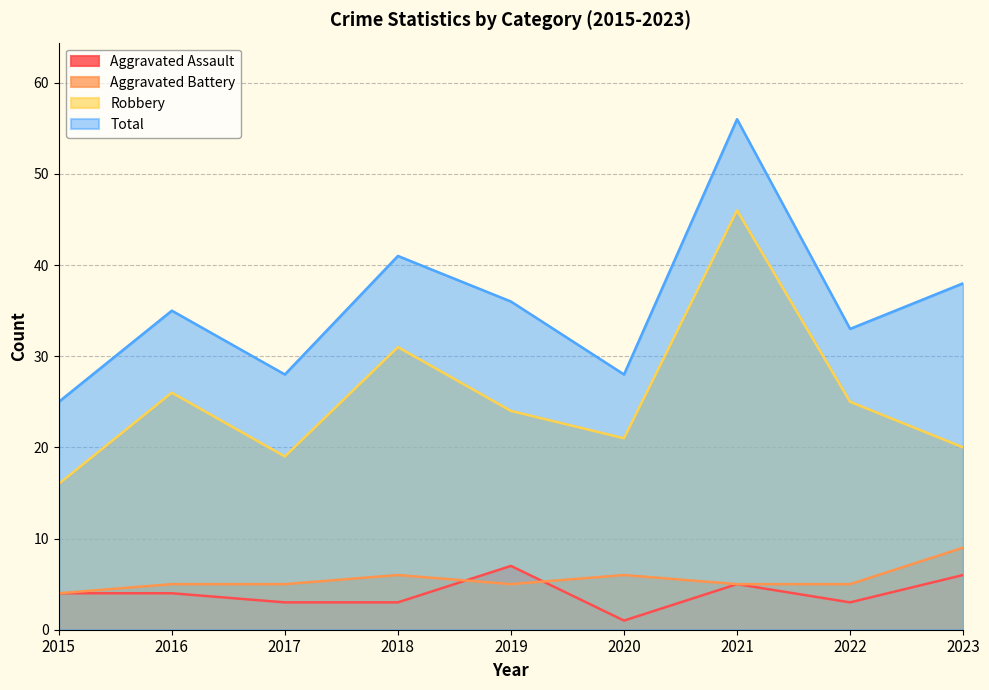

Does the chart have visible grid lines?

Yes